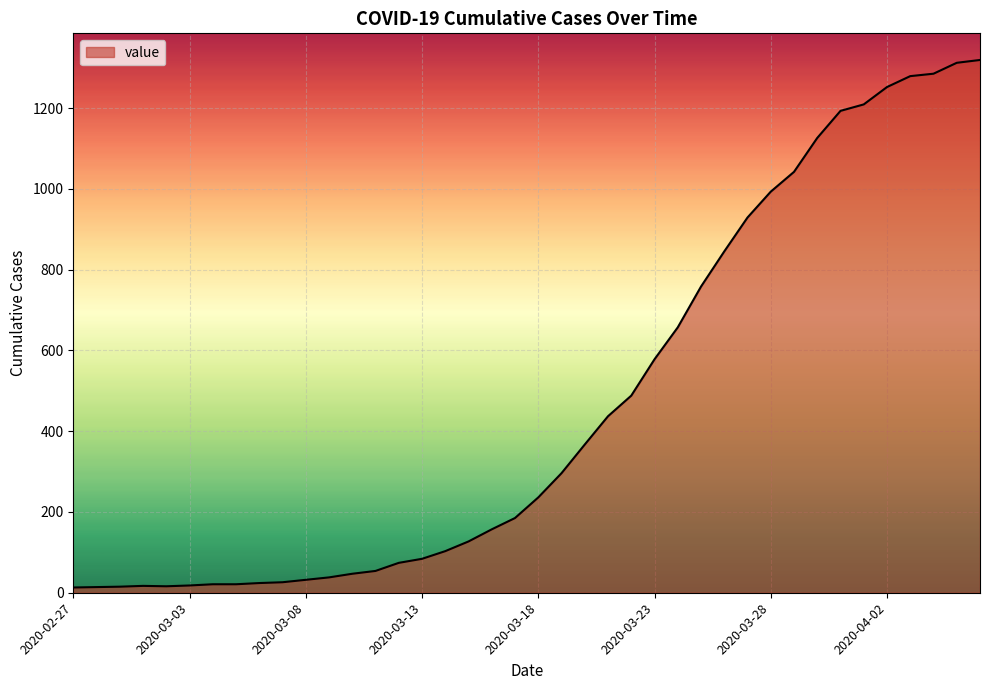

What is the difference between the maximum and minimum values?

1306